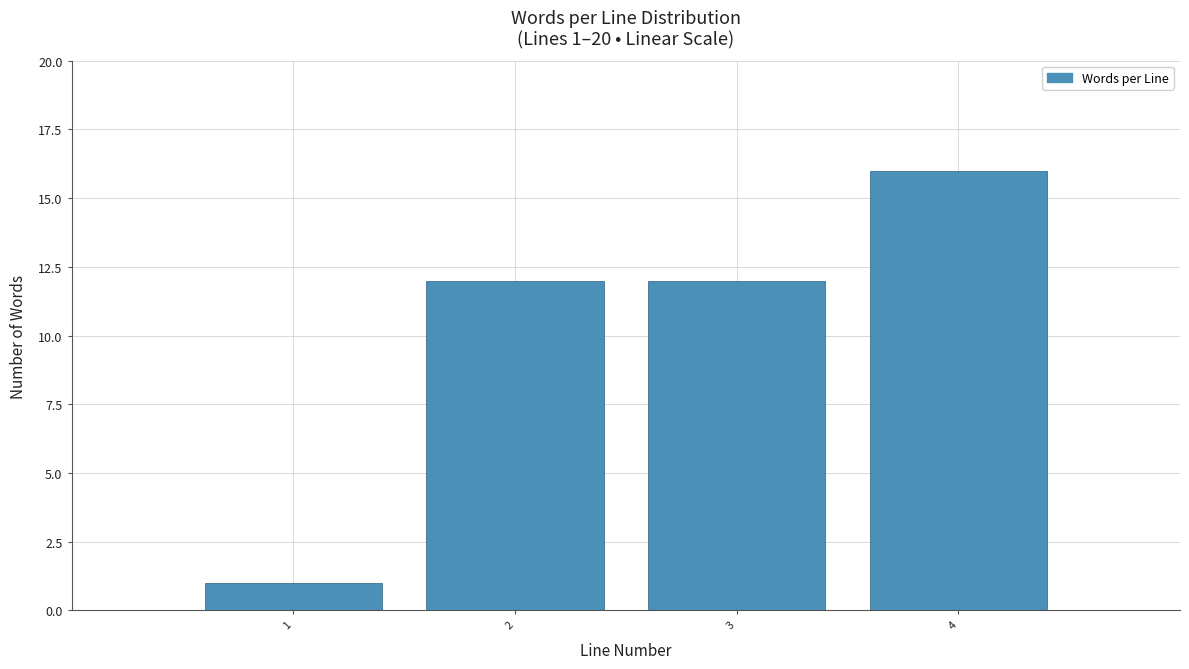

Reading left to right, list all the values displayed in this chart.

1	12	12	16